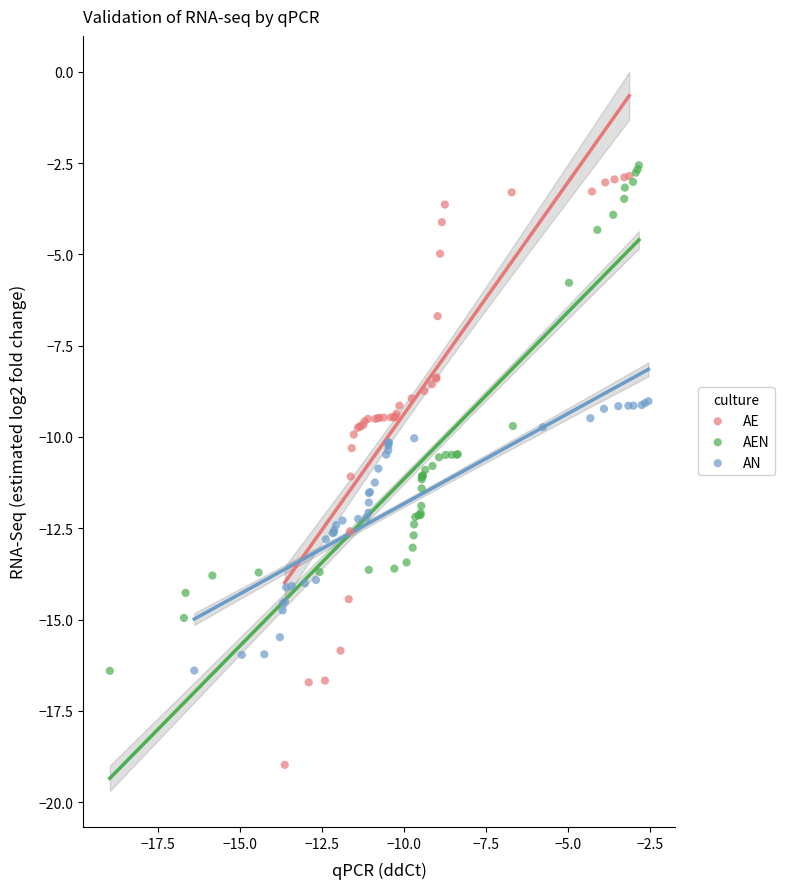

Which series reaches the maximum Y coordinate?

AEN